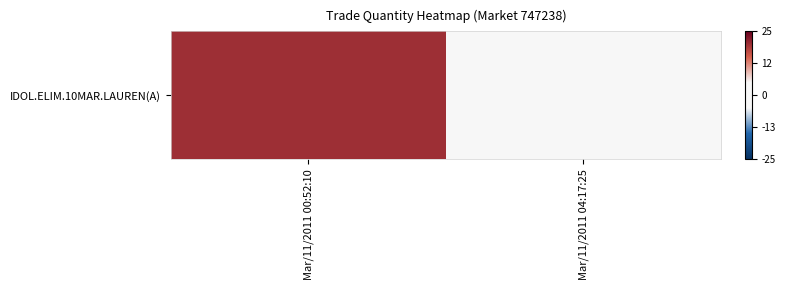

Reading right to left, transcribe all the data shown in this chart.

3	20